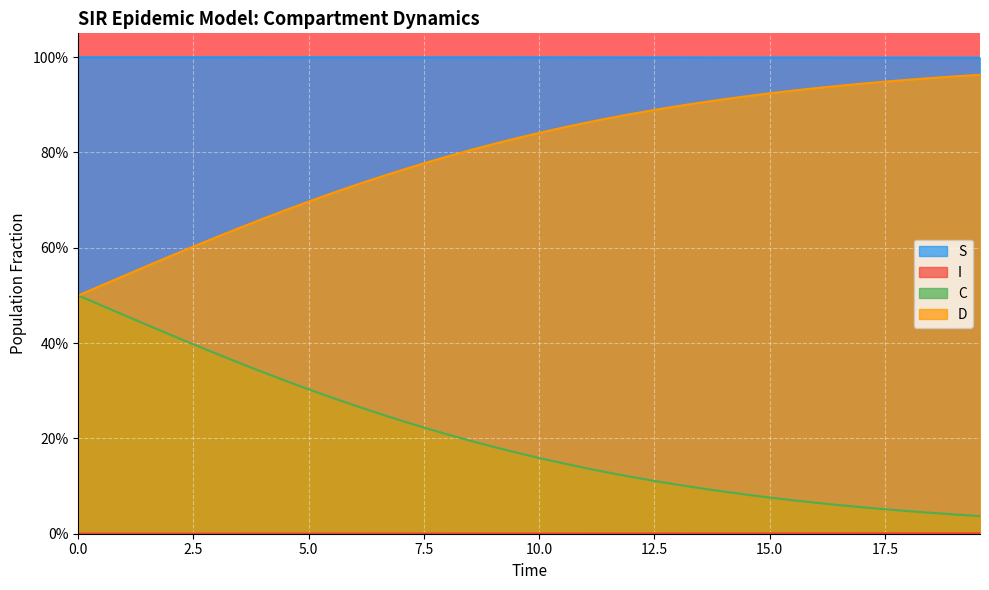

True or false: I and D cross at least once.

False